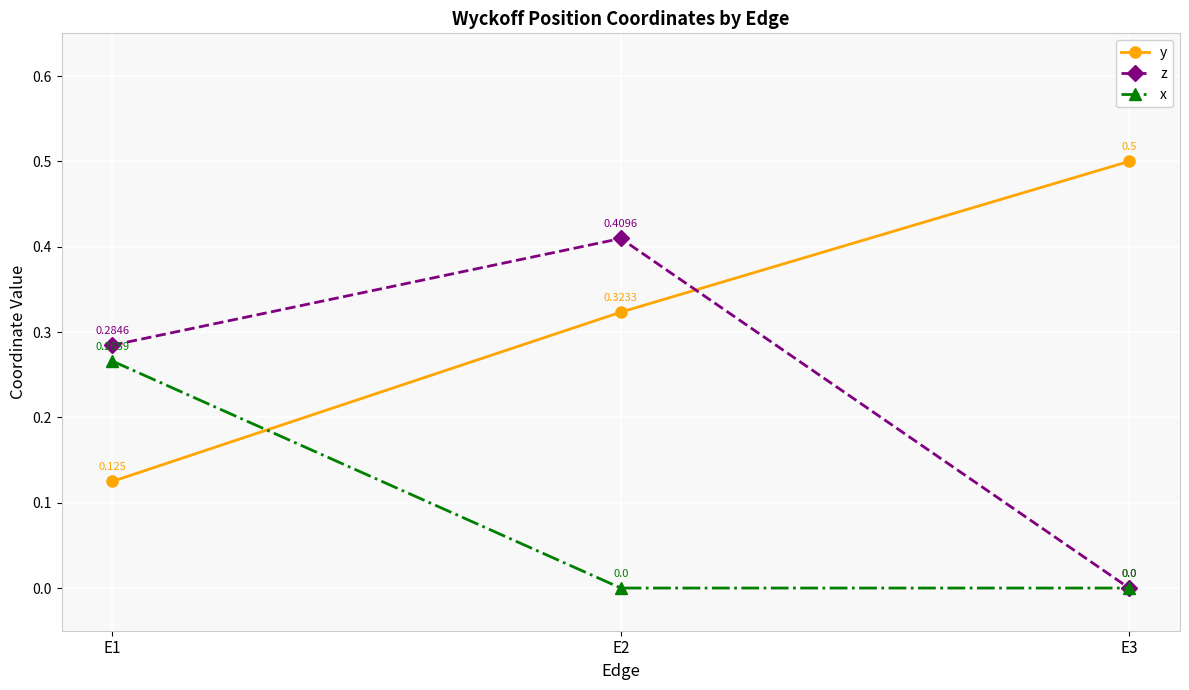

Which series has the largest total across all categories?

y